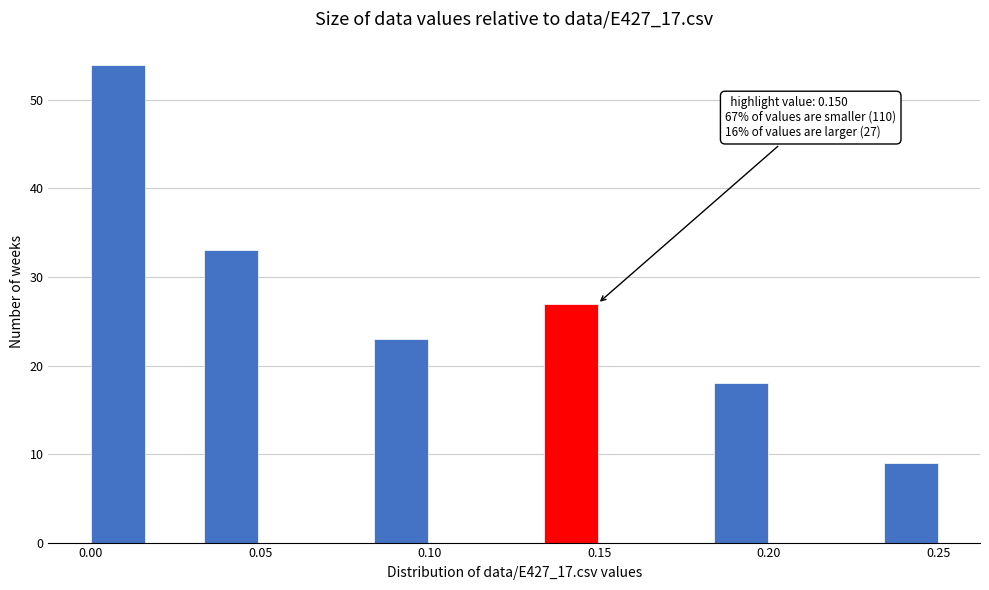

Around what value on the x-axis is the tallest bar? Give the approximate position of its centre, as read against the axis.

0.010